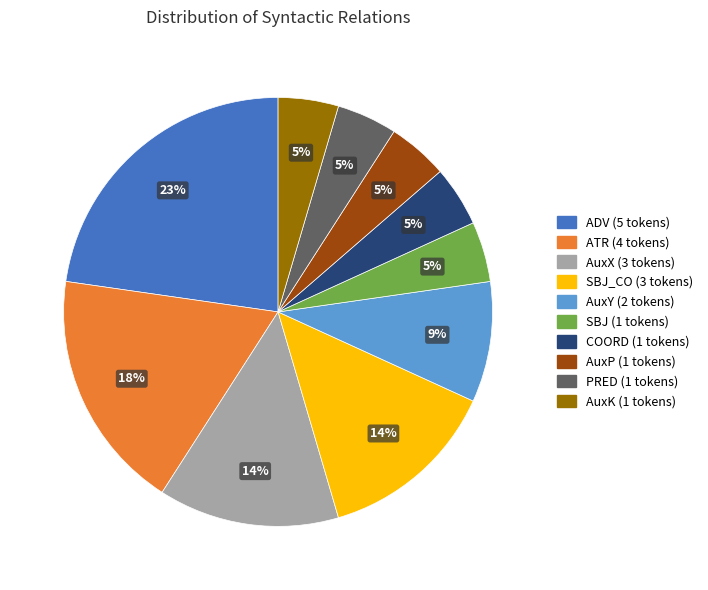

Is there a majority slice in this chart?

No